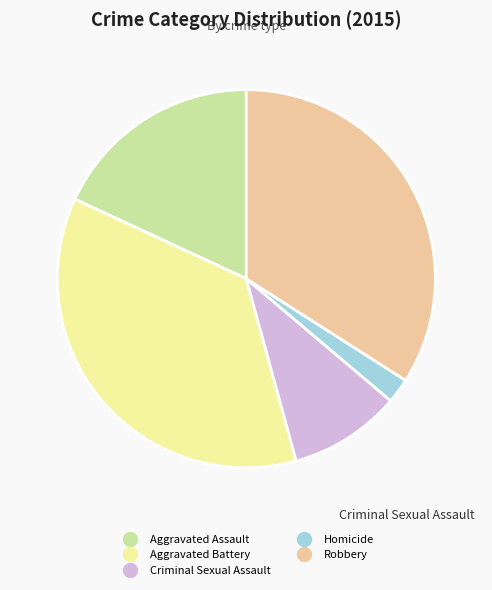

Which category has the smallest portion of the pie?

Homicide